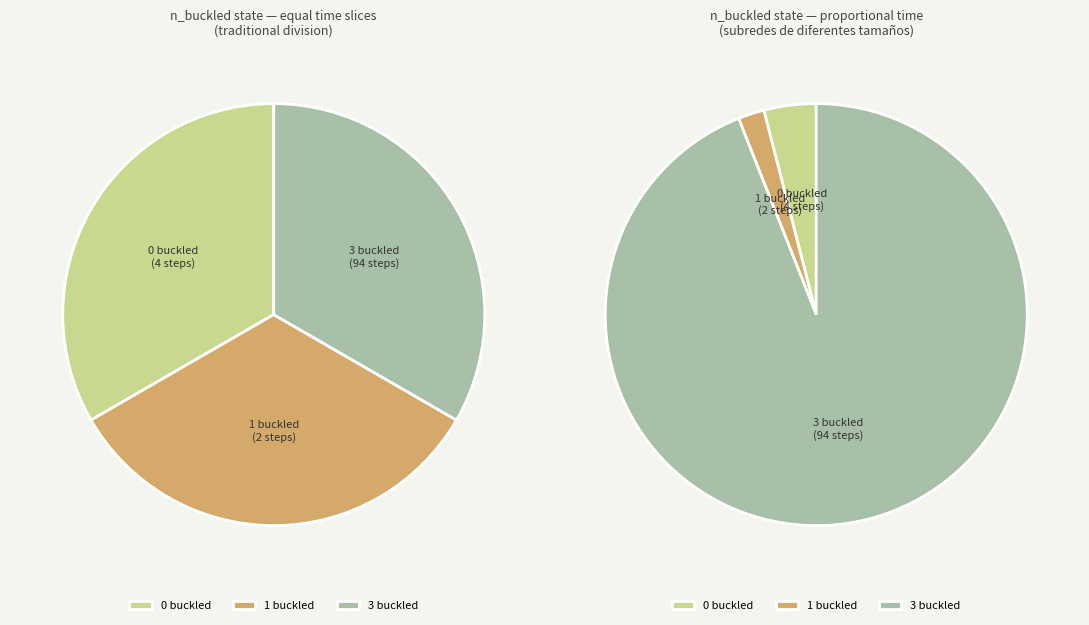

Which slice is the smallest?

0 buckled